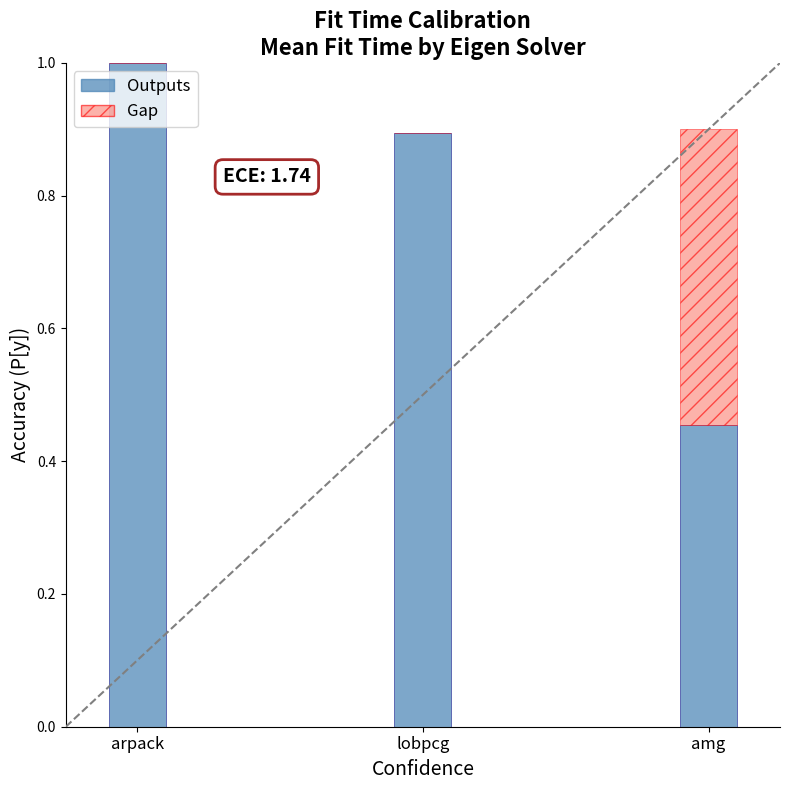

What are all the series names shown in the legend?

Outputs, Gap